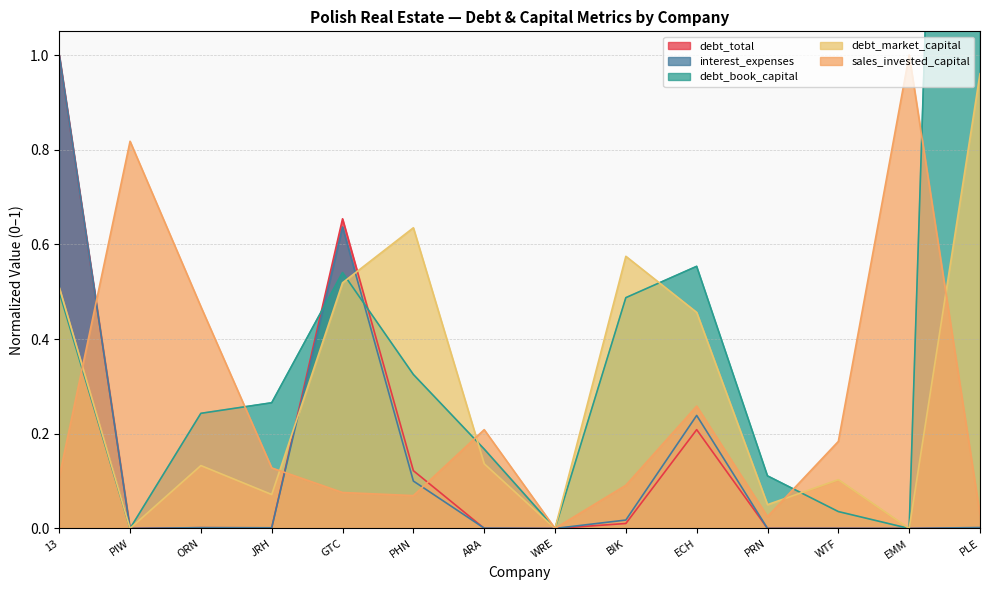

Where do debt_book_capital and debt_market_capital first cross each other?

GTC and PHN